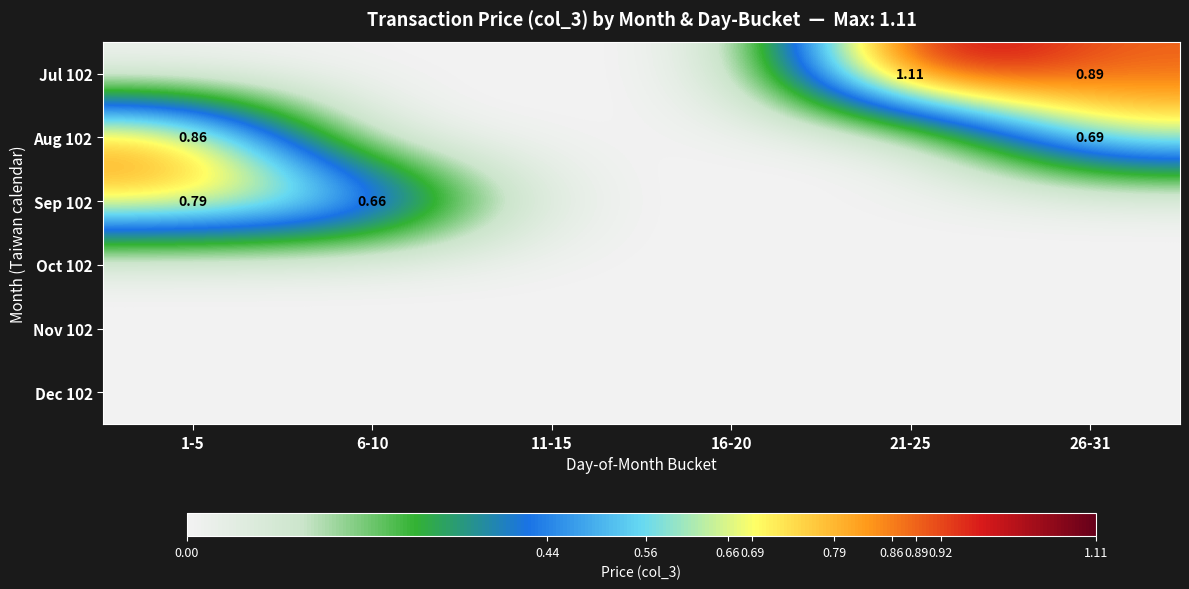

Rank the series at 11-15 from highest to lowest value.

Jul 102, Aug 102, Sep 102, Oct 102, Nov 102, Dec 102